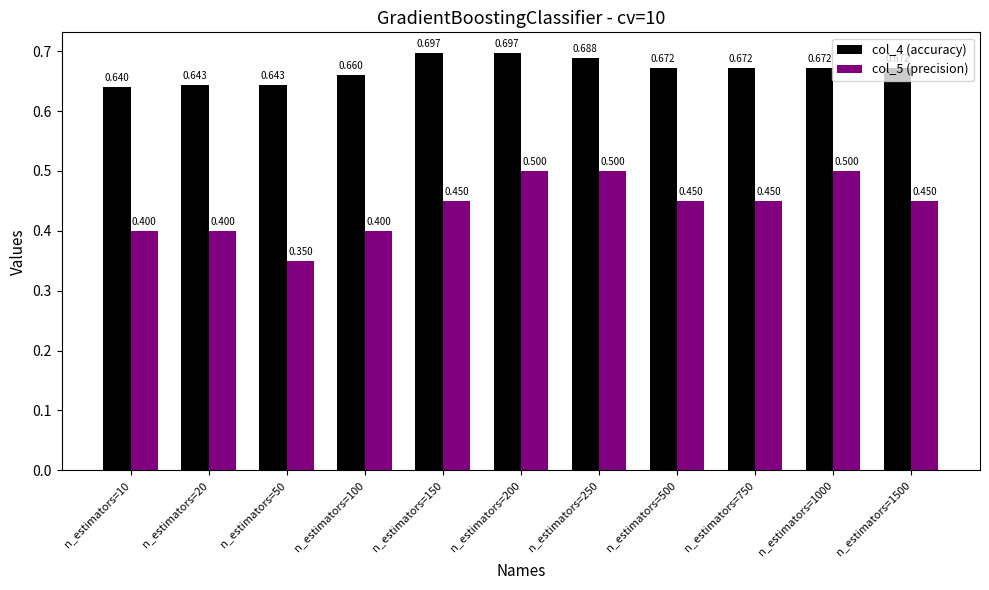

How many groups of bars are there?

11